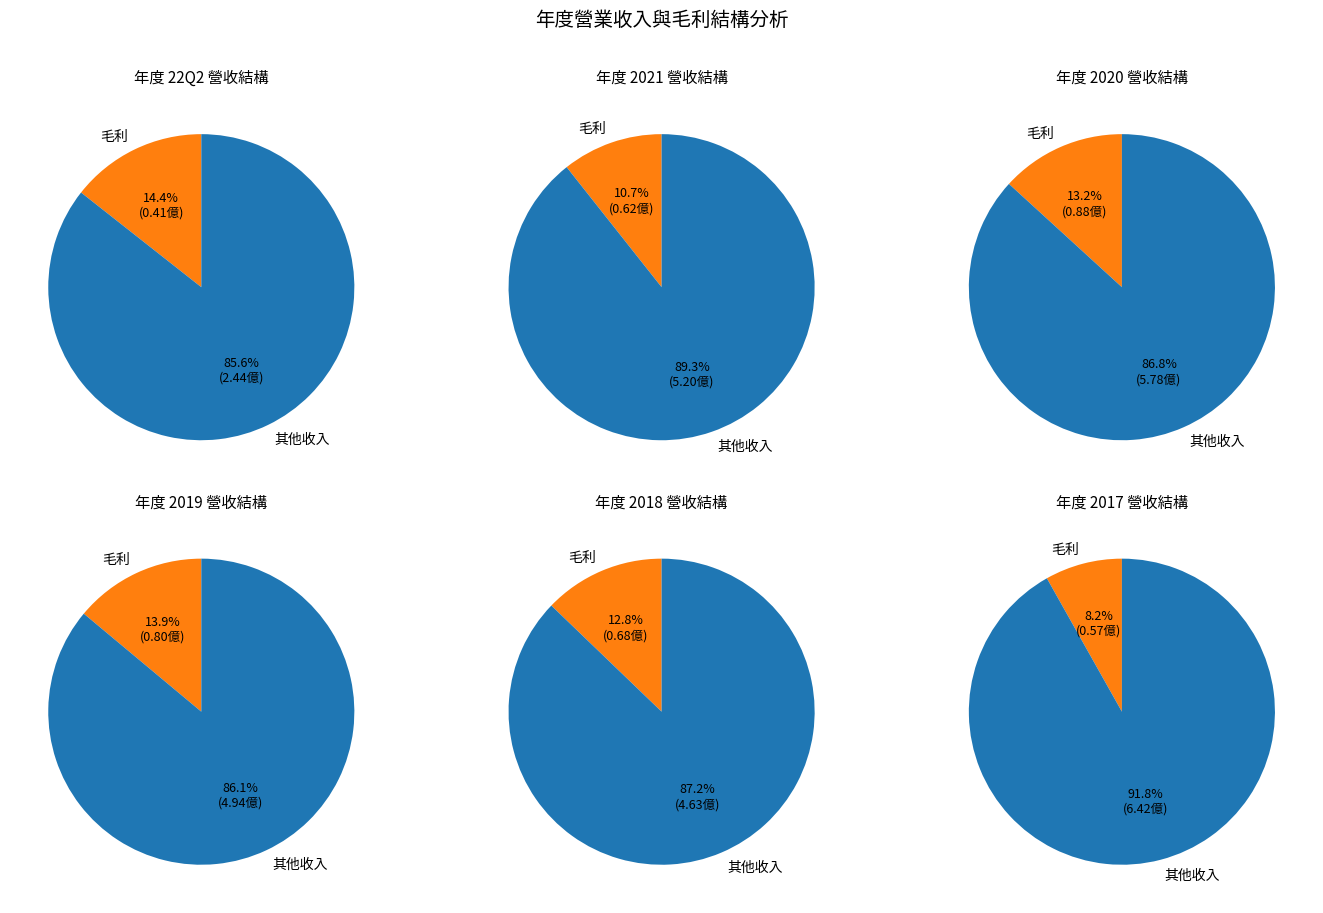

Does 2017 account for over 50% of the chart?

No